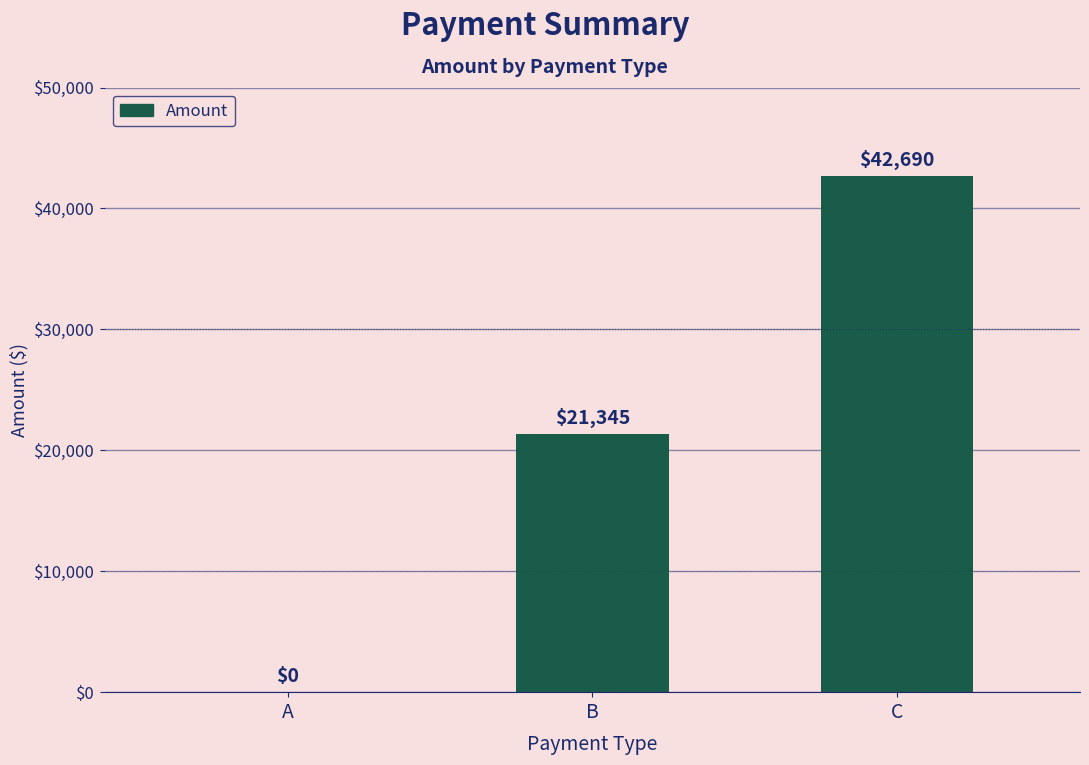

What is the approximate value at C, to the nearest 10?

42690